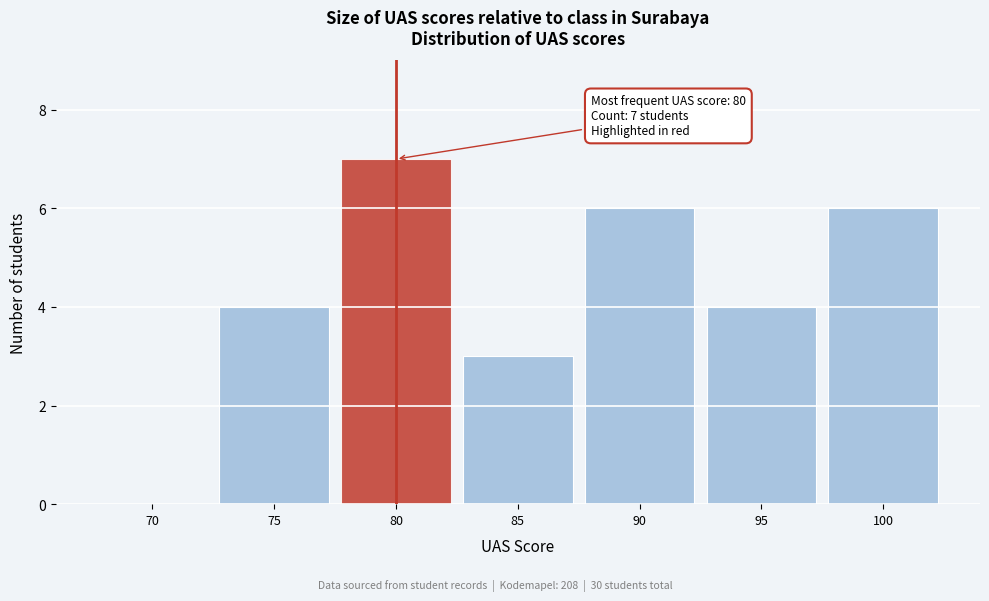

Reading left to right, list all the values displayed in this chart.

70=0	75=4	80=7	85=3	90=6	95=4	100=6